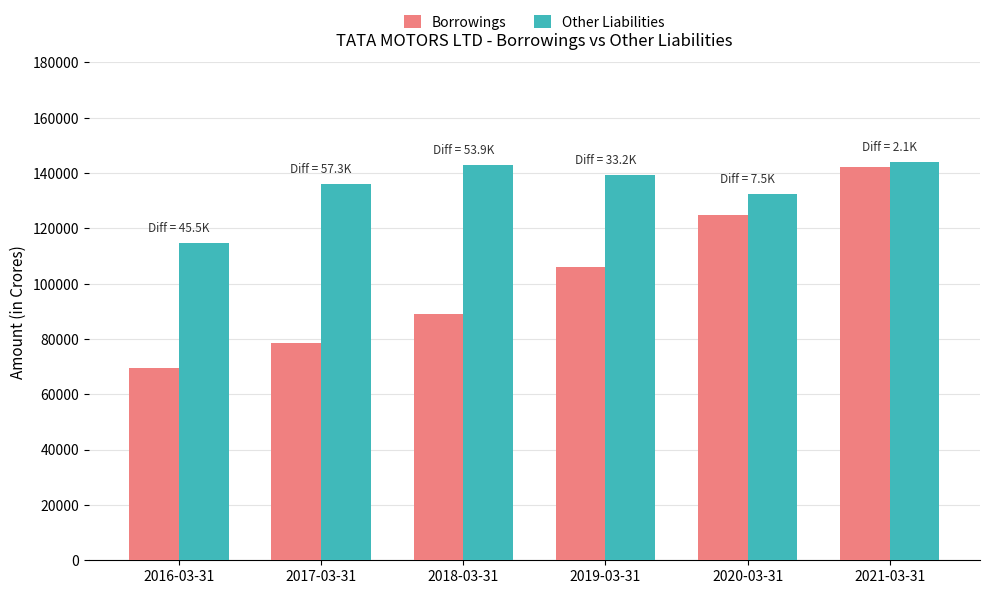

What is the difference between the highest and lowest values at 2020-03-31?

7525.6